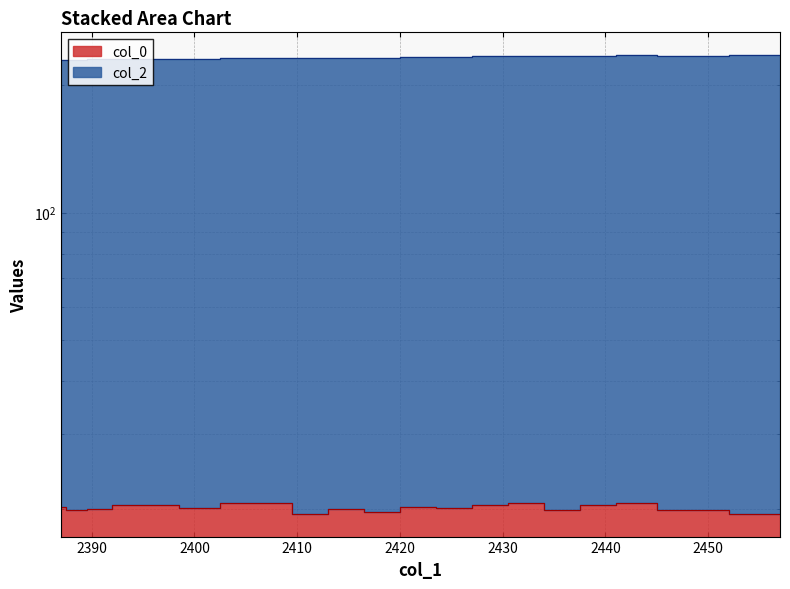

Where does the col_2 series first go above 232?

2408